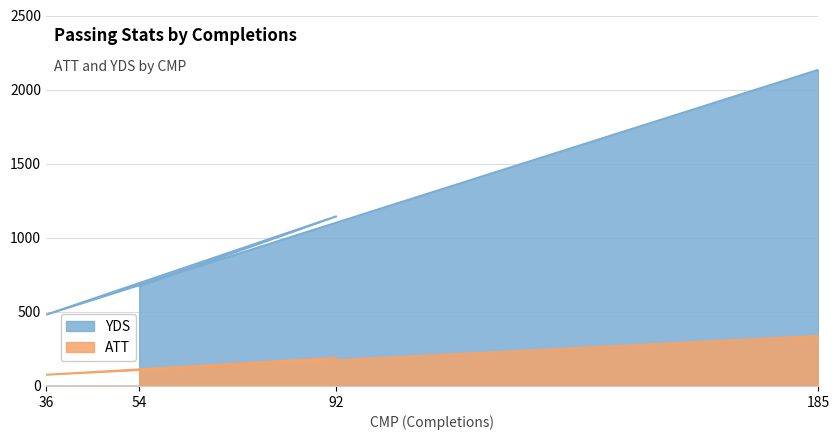

What is the difference between the maximum and minimum values in the ATT series?

262